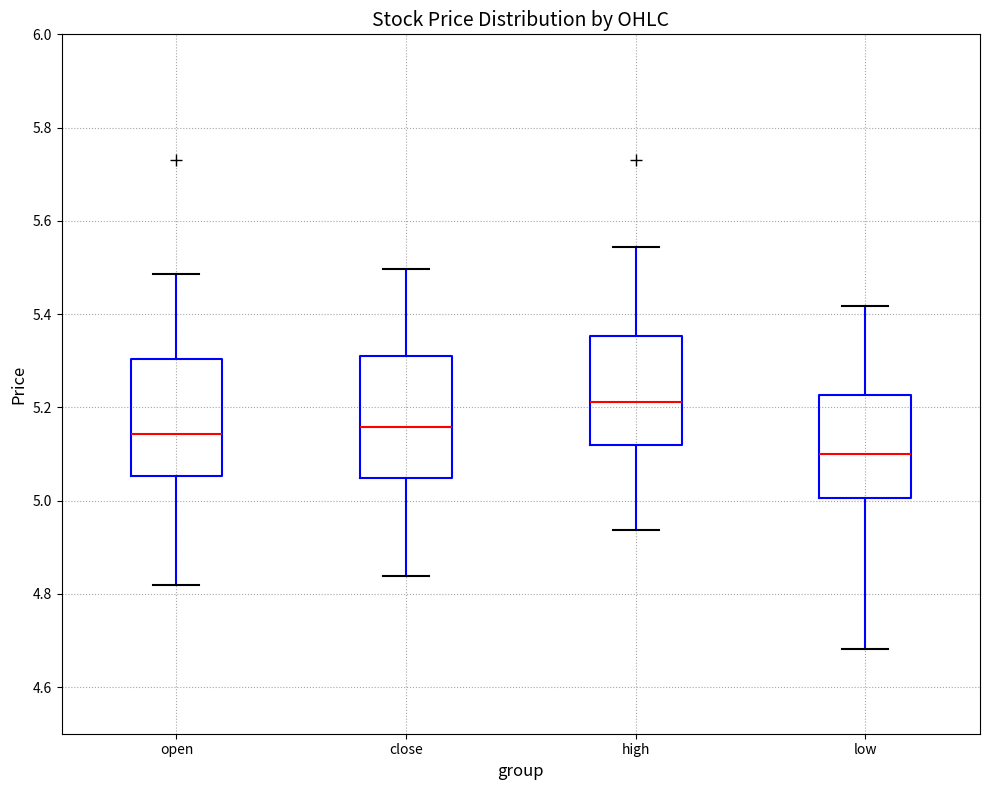

Which box's median line is the lowest?

low